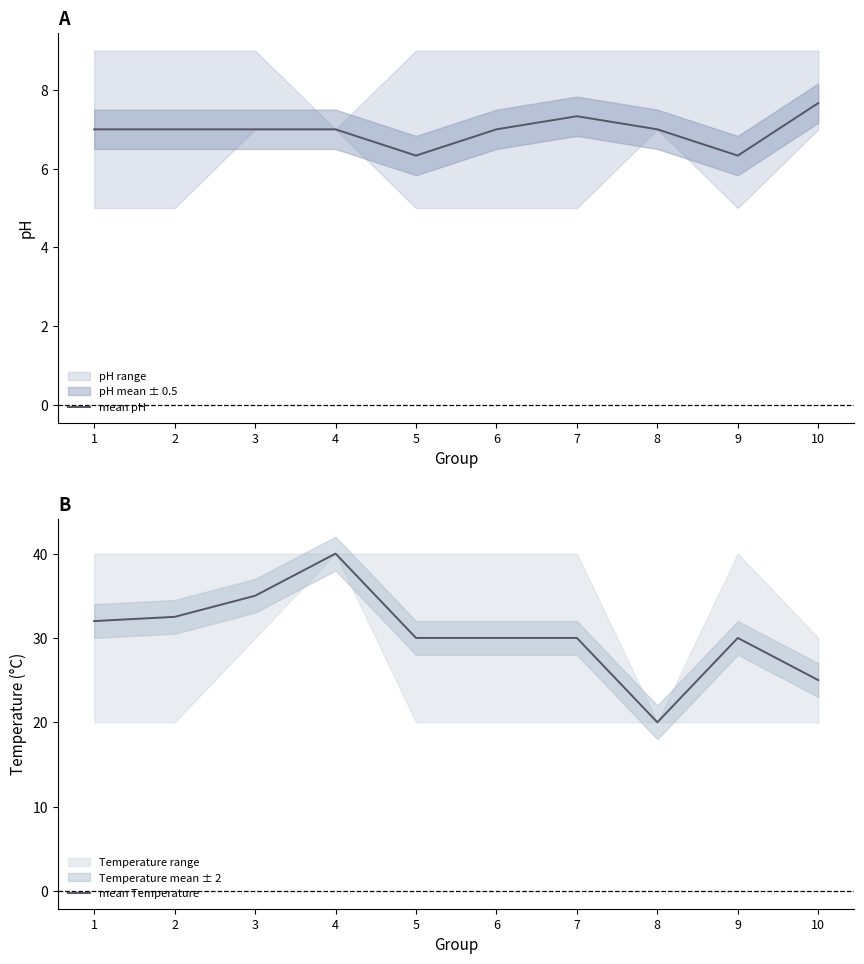

Which series changed the most between 1 and 9?

mean Temperature